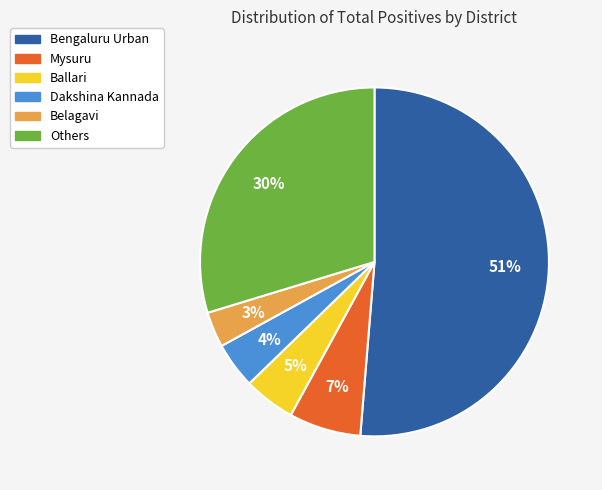

True or false: Ballari accounts for 11% of the total.

False